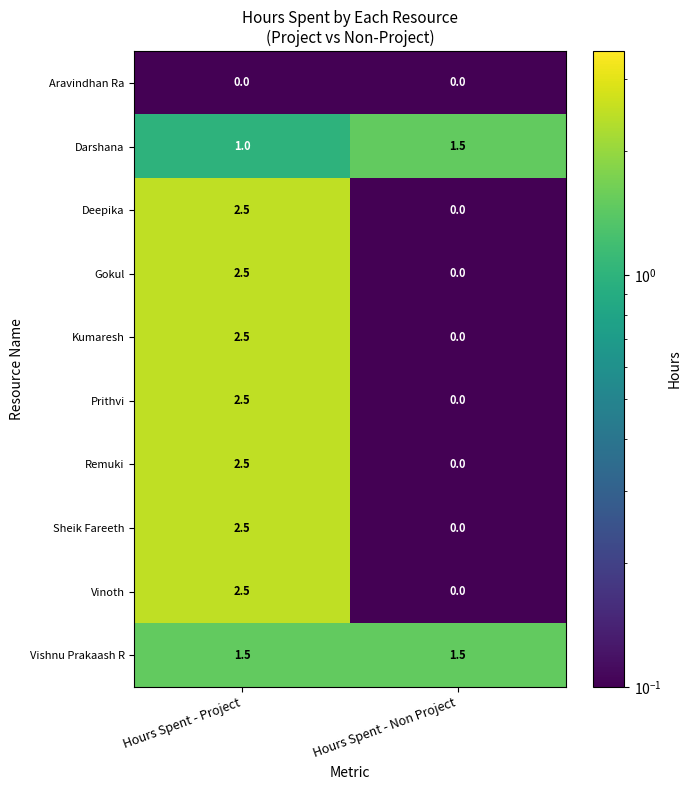

Reading left to right, what are all the values shown in this chart?

Aravindhan Ra: Hours Spent - Project=0.0	Hours Spent - Non Project=0.0
Darshana: Hours Spent - Project=1.0	Hours Spent - Non Project=1.5
Deepika: Hours Spent - Project=2.5	Hours Spent - Non Project=0.0
Gokul: Hours Spent - Project=2.5	Hours Spent - Non Project=0.0
Kumaresh: Hours Spent - Project=2.5	Hours Spent - Non Project=0.0
Prithvi: Hours Spent - Project=2.5	Hours Spent - Non Project=0.0
Remuki: Hours Spent - Project=2.5	Hours Spent - Non Project=0.0
Sheik Fareeth: Hours Spent - Project=2.5	Hours Spent - Non Project=0.0
Vinoth: Hours Spent - Project=2.5	Hours Spent - Non Project=0.0
Vishnu Prakaash R: Hours Spent - Project=1.5	Hours Spent - Non Project=1.5